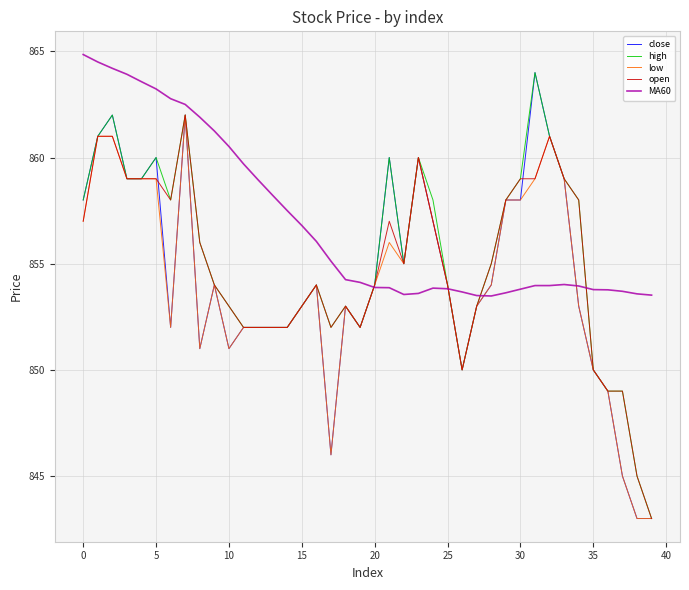

What are all the series names shown in the legend?

close, high, low, open, MA60